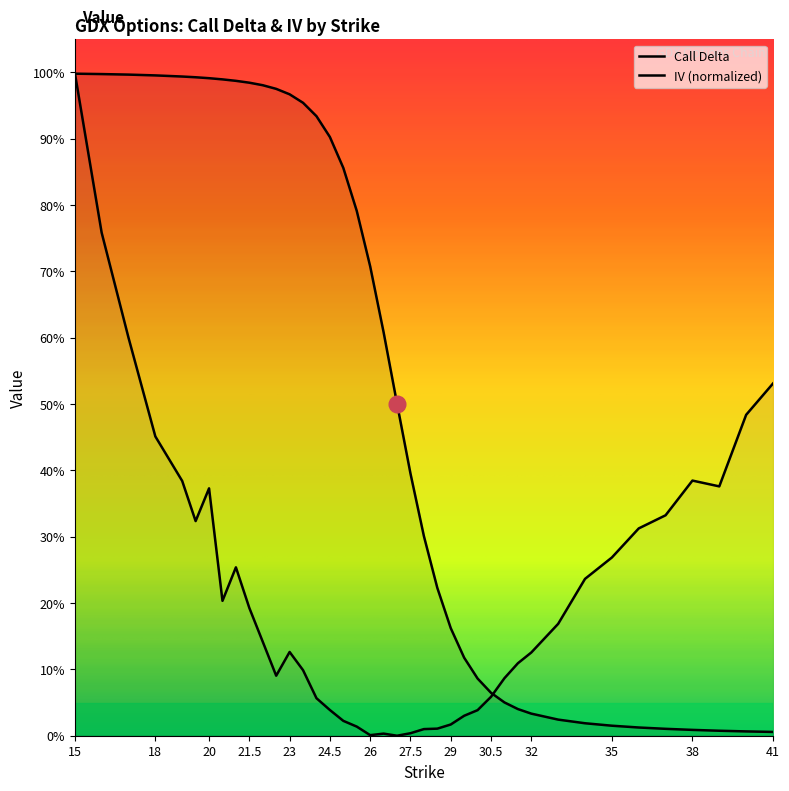

What is the sum of all iv_C values?

8.7